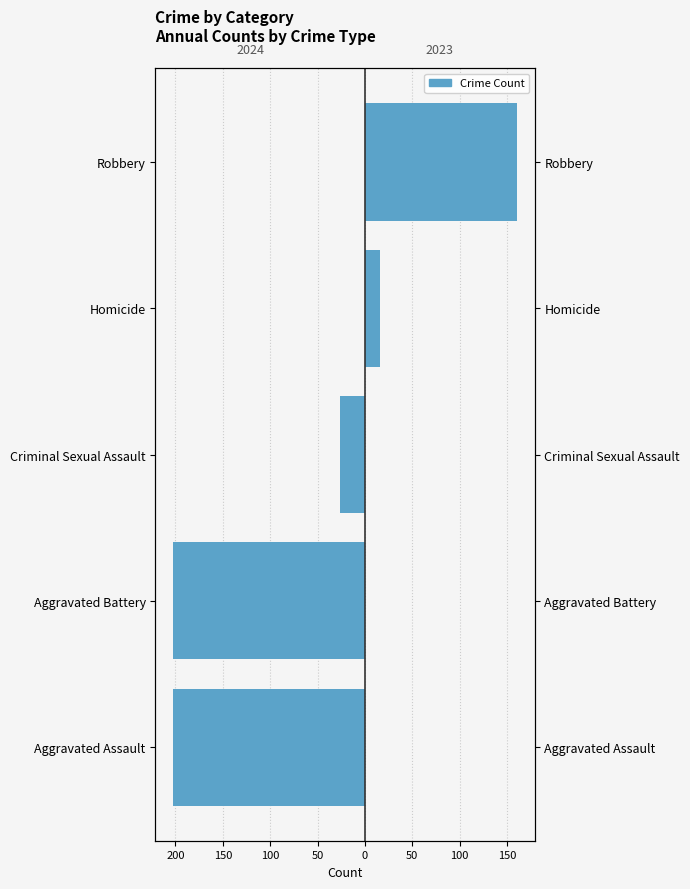

What is the difference between the maximum and minimum values in the 2024 Count series?

203